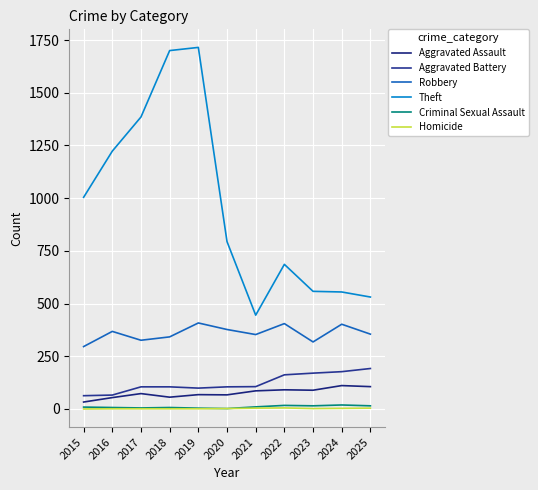

Does the chart have visible grid lines?

Yes